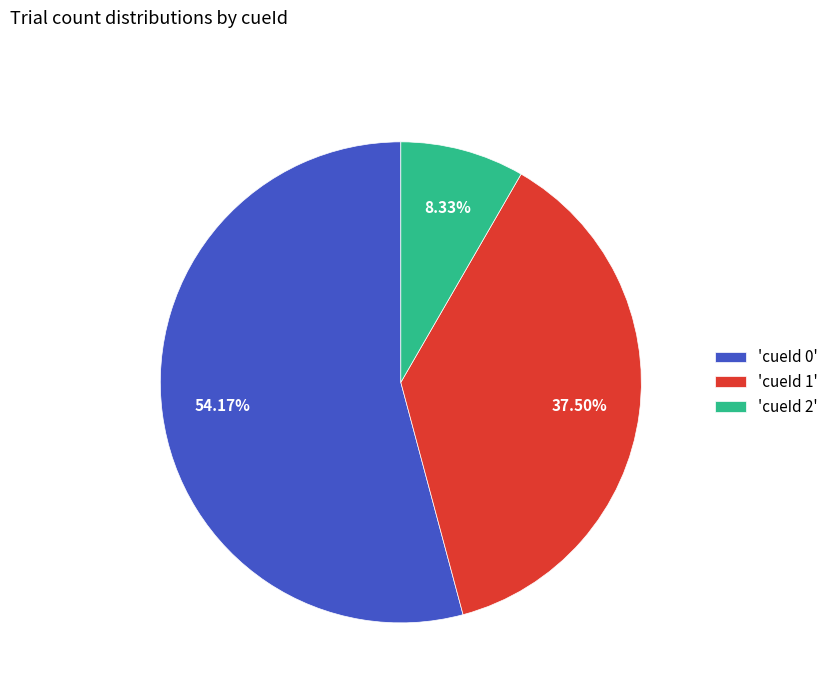

Which slice is the smallest?

'cueId 2'